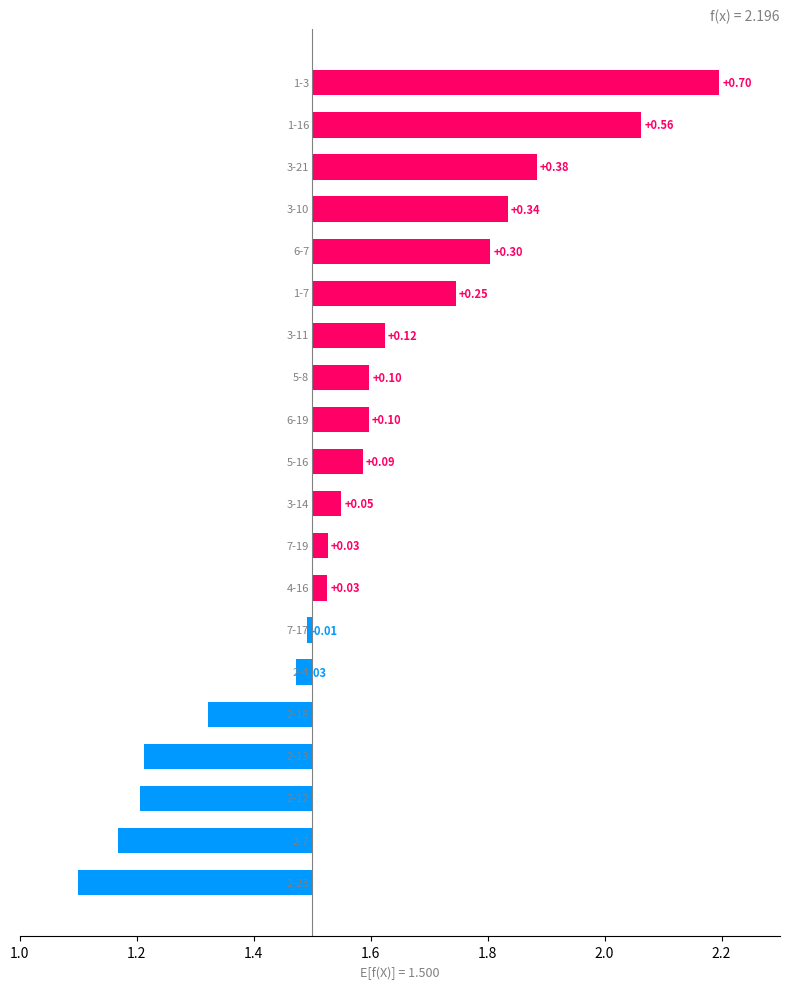

What is the maximum value shown in the chart?

2.2